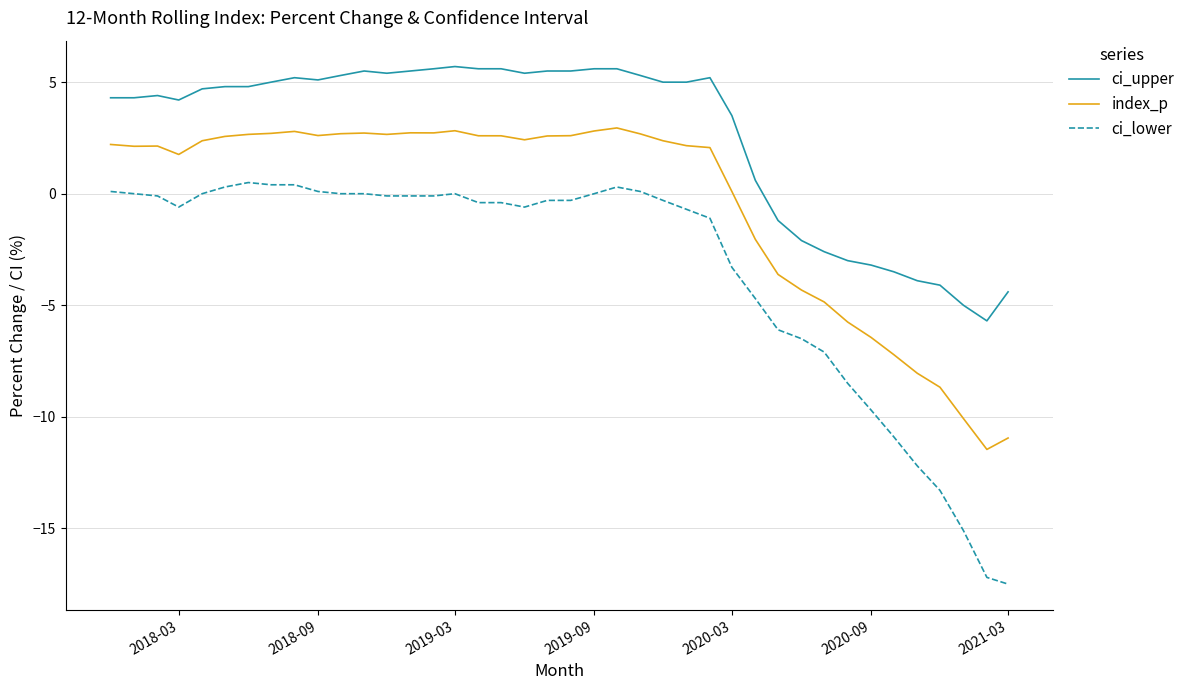

Which series has the widest spread of values?

ci_lower